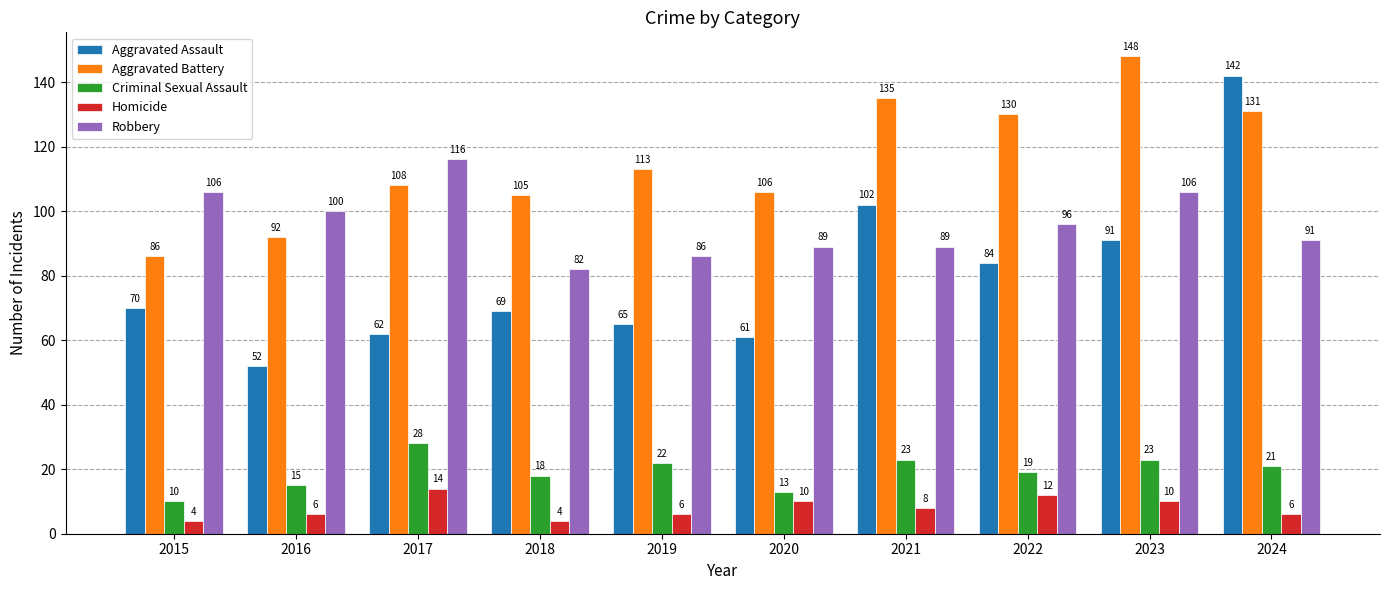

Reading right to left, transcribe all the data shown in this chart.

Aggravated Assault: 2024=142	2023=91	2022=84	2021=102	2020=61	2019=65	2018=69	2017=62	2016=52	2015=70
Aggravated Battery: 2024=131	2023=148	2022=130	2021=135	2020=106	2019=113	2018=105	2017=108	2016=92	2015=86
Criminal Sexual Assault: 2024=21	2023=23	2022=19	2021=23	2020=13	2019=22	2018=18	2017=28	2016=15	2015=10
Homicide: 2024=6	2023=10	2022=12	2021=8	2020=10	2019=6	2018=4	2017=14	2016=6	2015=4
Robbery: 2024=91	2023=106	2022=96	2021=89	2020=89	2019=86	2018=82	2017=116	2016=100	2015=106